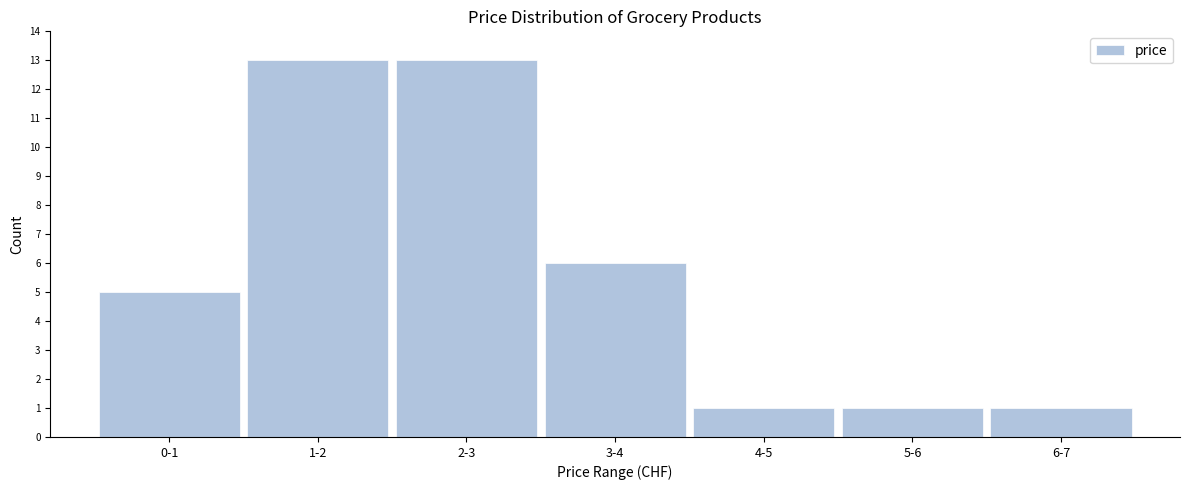

Reading right to left, list all the values displayed in this chart.

1	1	1	6	13	13	5